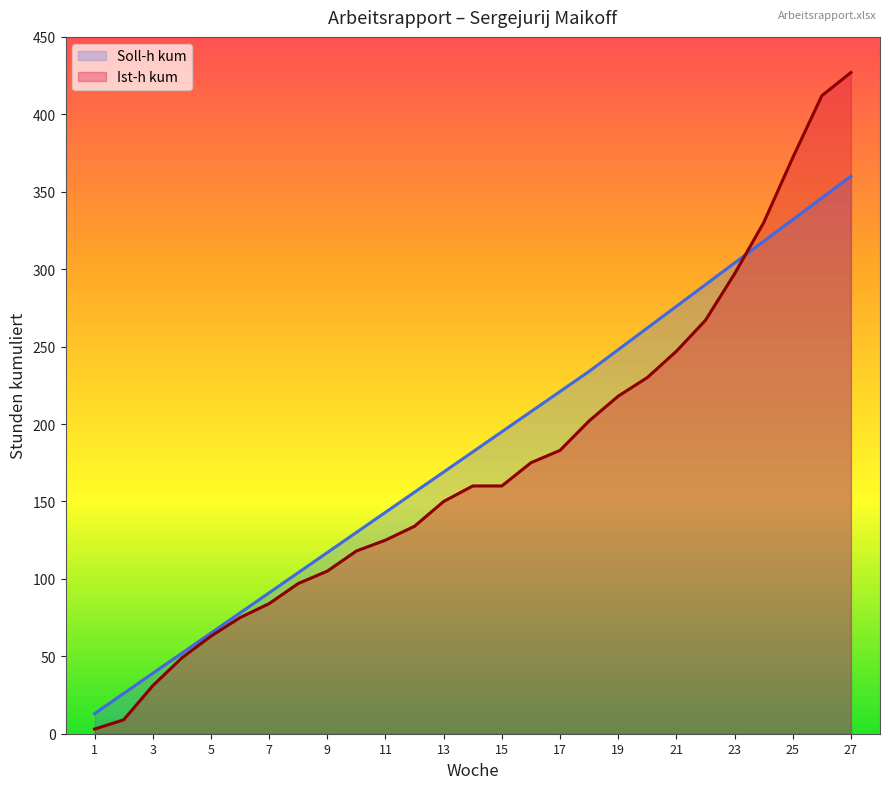

True or false: Ist-h kum and Soll-h kum cross at least once.

True